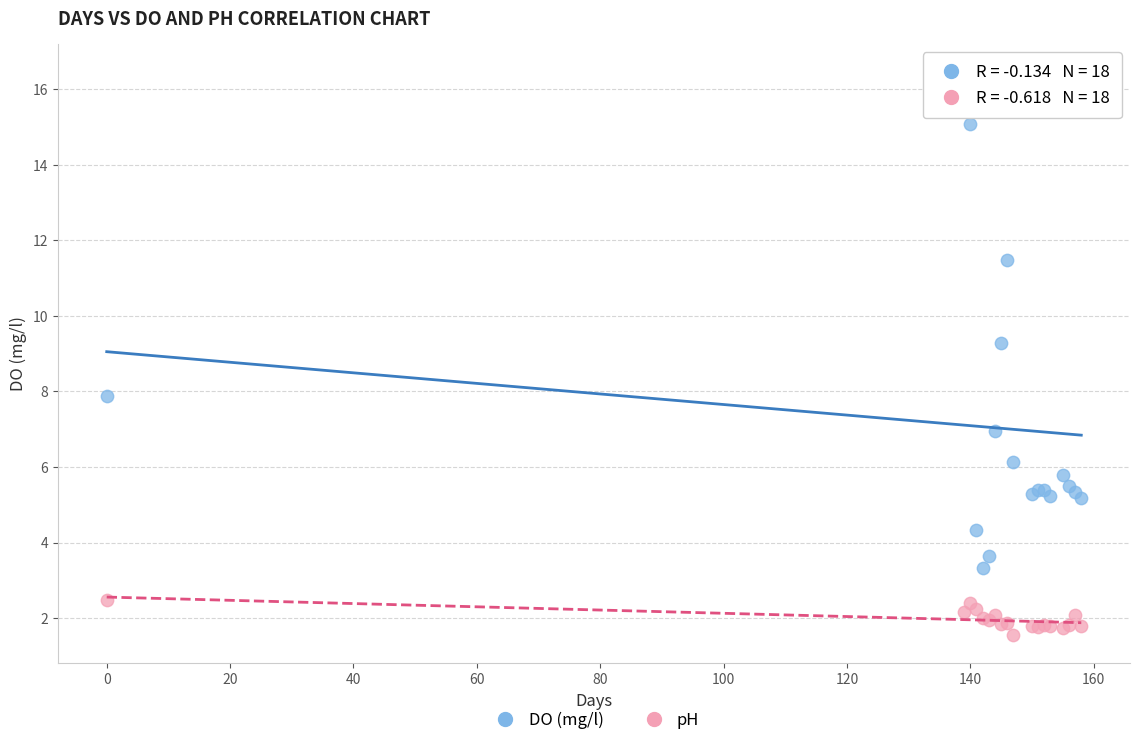

Which series contains the highest Y value?

DO (mg/l)